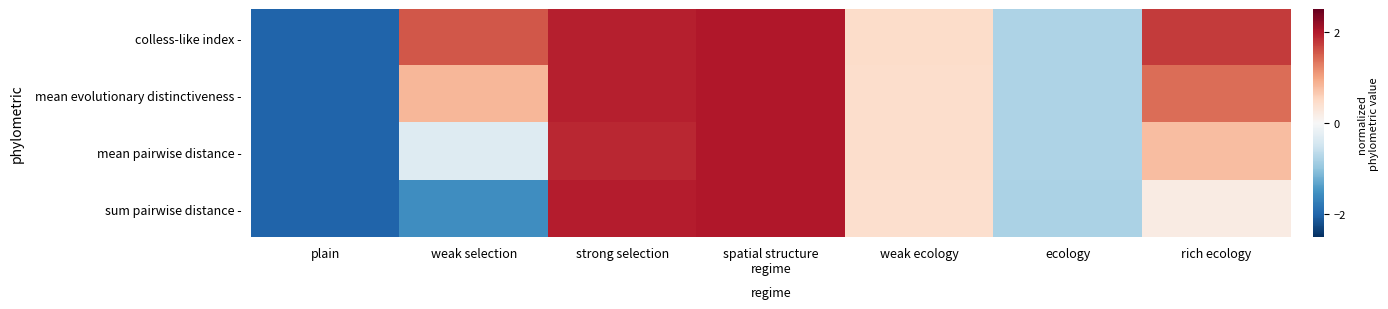

Rank the series at spatial structure regime from lowest to highest value.

colless-like index -, mean evolutionary distinctiveness -, mean pairwise distance -, sum pairwise distance -